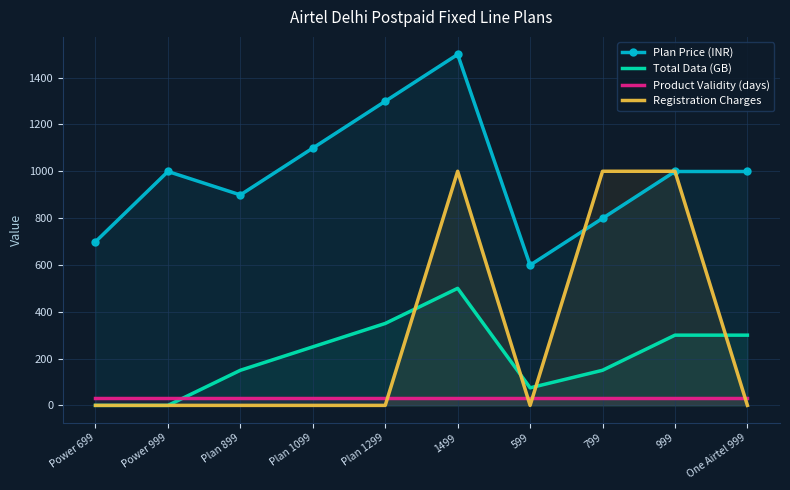

What is the total value across all series at Plan 1099?

1379